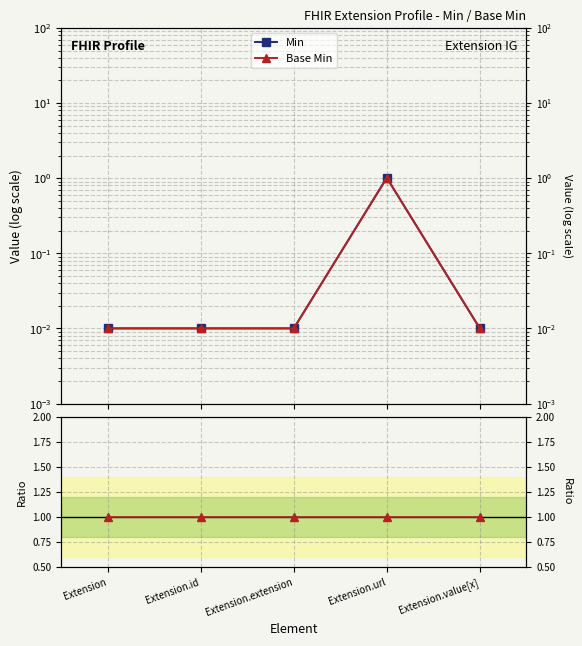

Which series has the widest spread of values?

Min